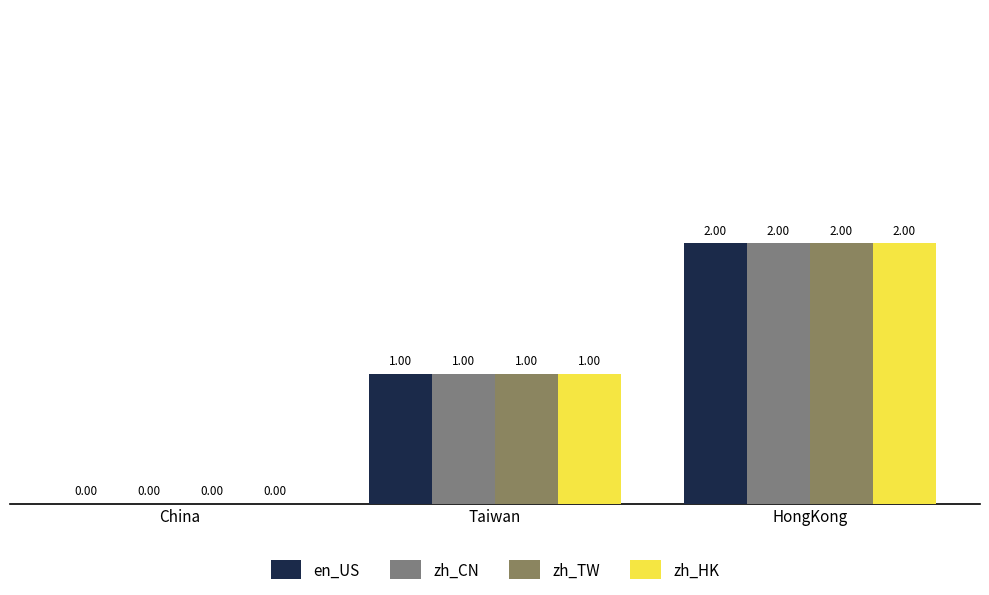

Count the en_US values in the range 0 to 2.

3